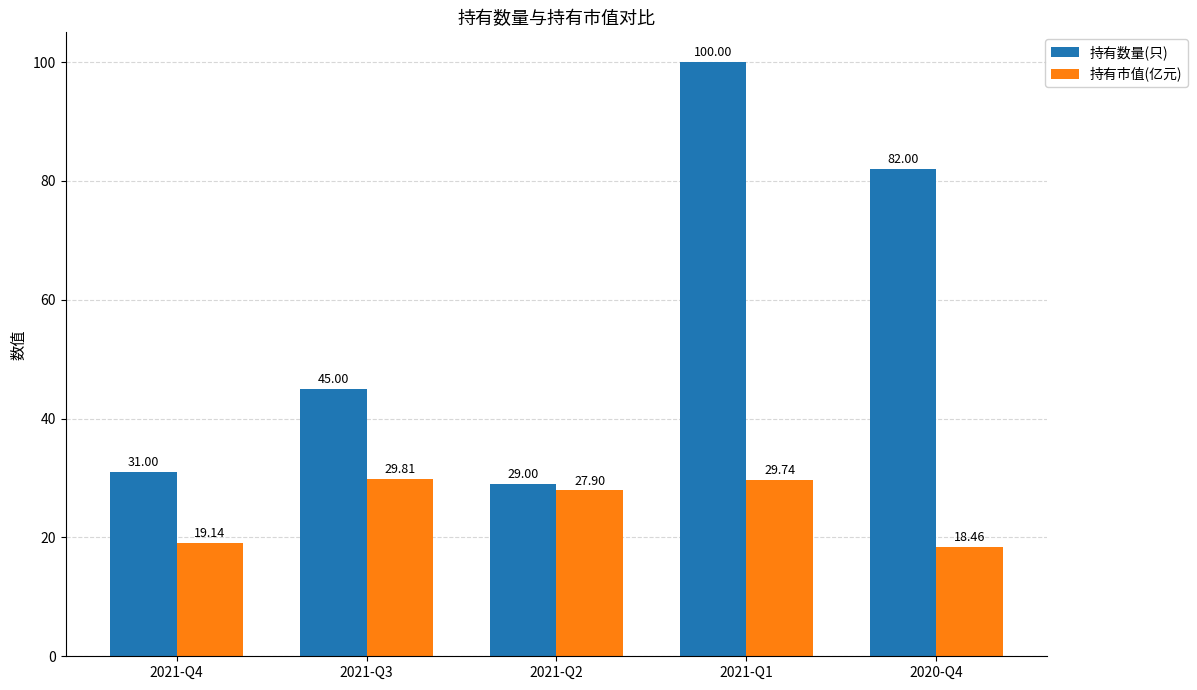

Reading left to right, extract all data points from this chart.

持有数量(只): 31.0	45.0	29.0	100.0	82.0
持有市值(亿元): 19.1	29.8	27.9	29.7	18.5